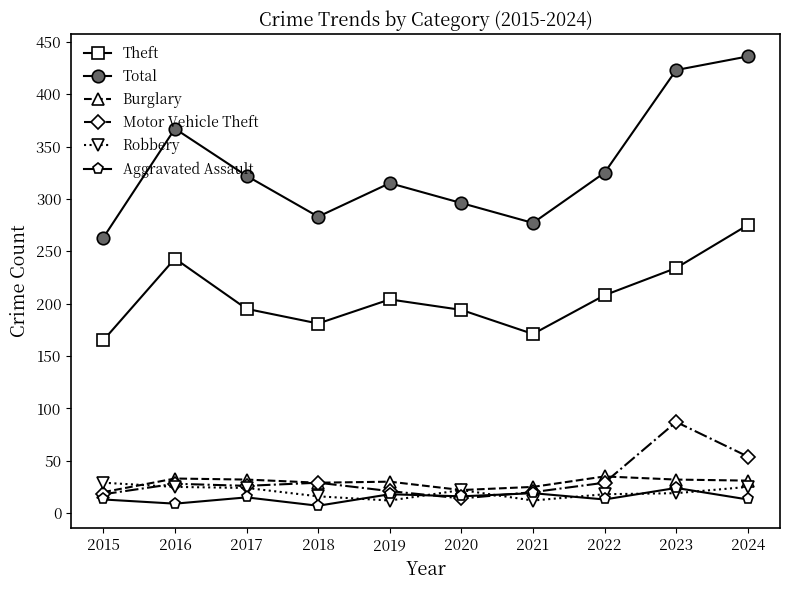

At which category does the chart reach its peak across all series?

2024